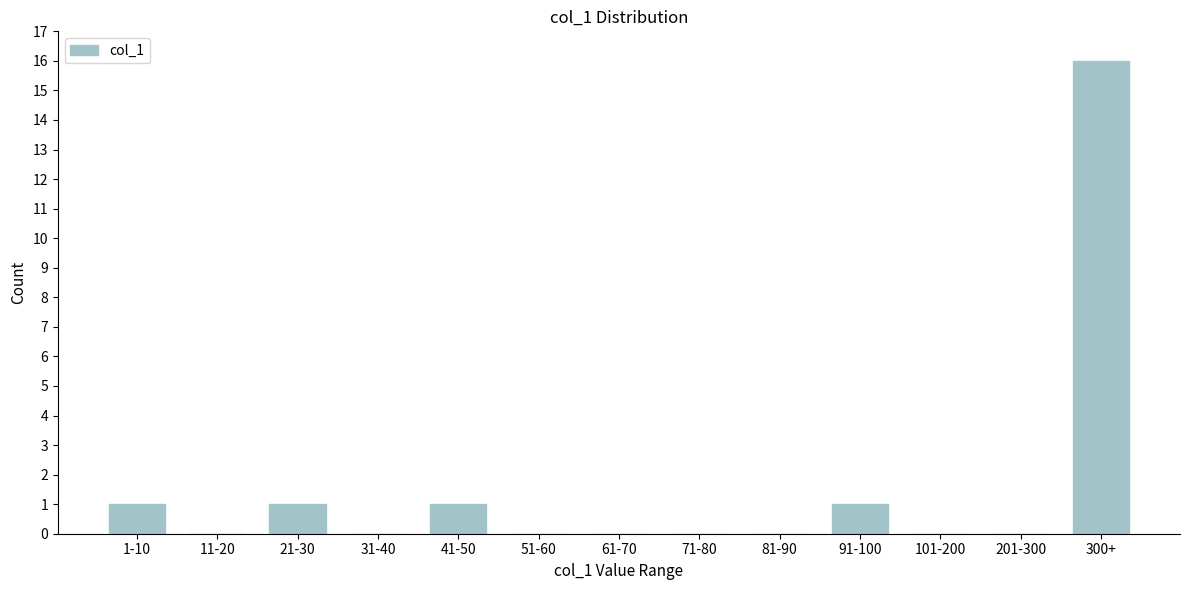

Reading right to left, list all the values displayed in this chart.

300+=16	201-300=0	101-200=0	91-100=1	81-90=0	71-80=0	61-70=0	51-60=0	41-50=1	31-40=0	21-30=1	11-20=0	1-10=1